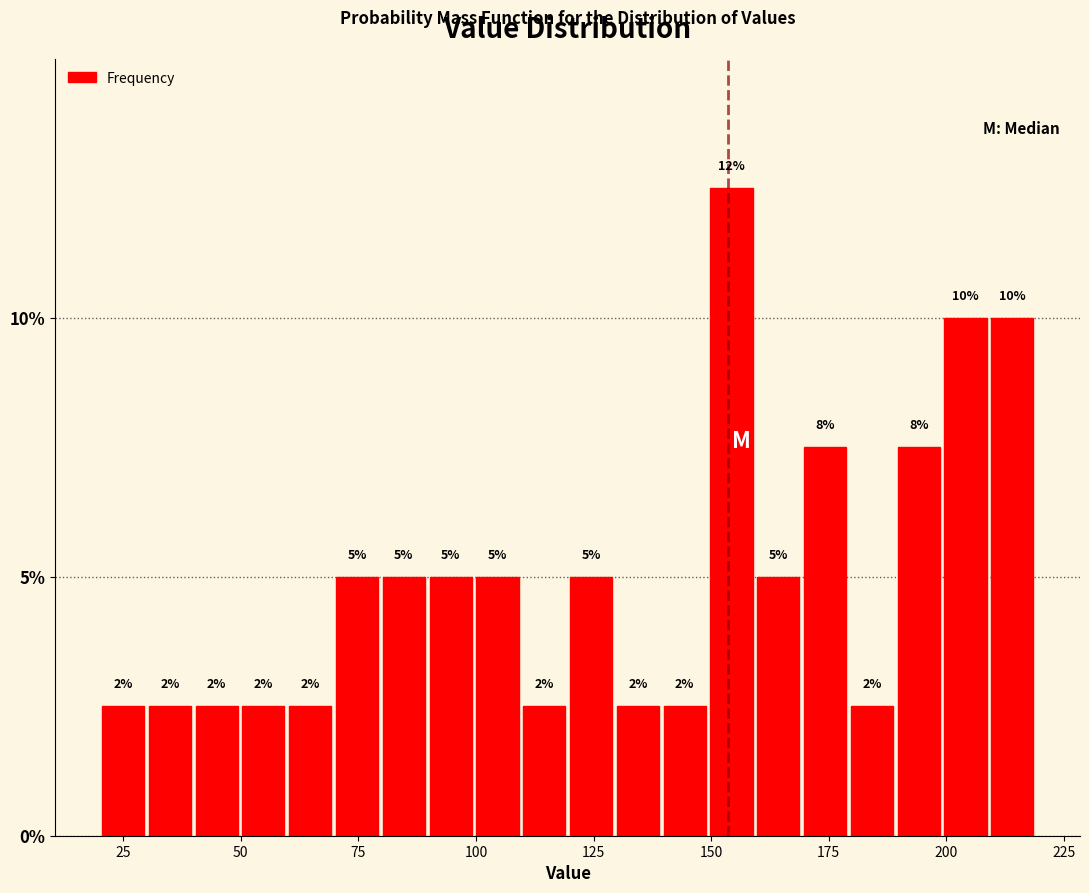

Read against the x-axis, roughly where is the centre of the tallest bar?

155